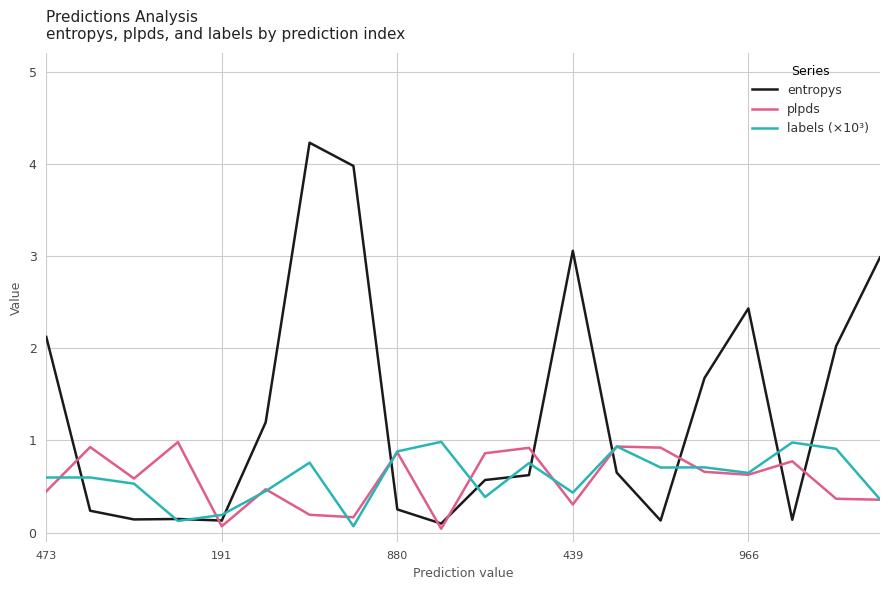

True or false: entropys and plpds intersect in this chart.

True